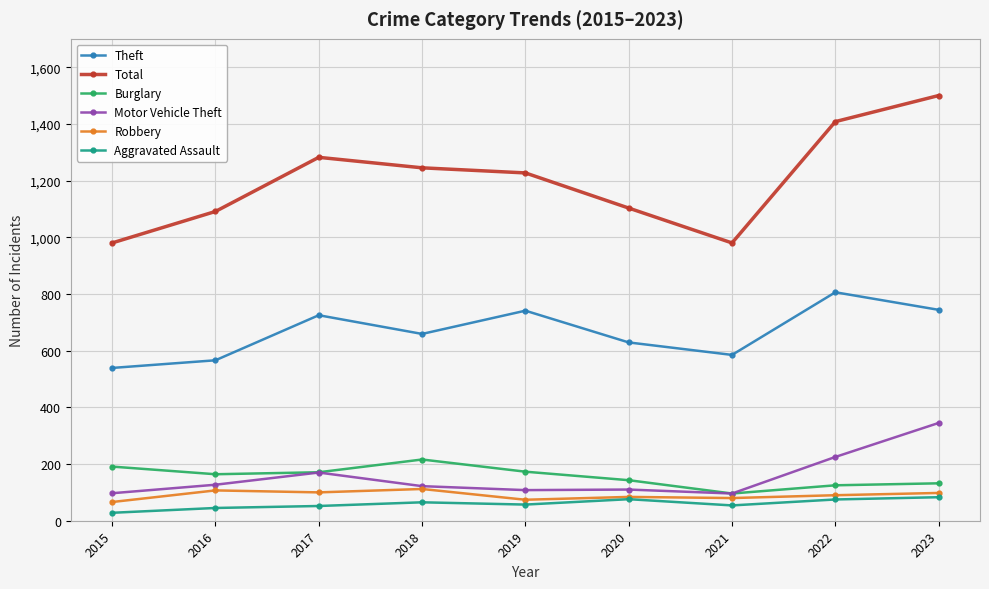

Which series has the largest total across all categories?

Total